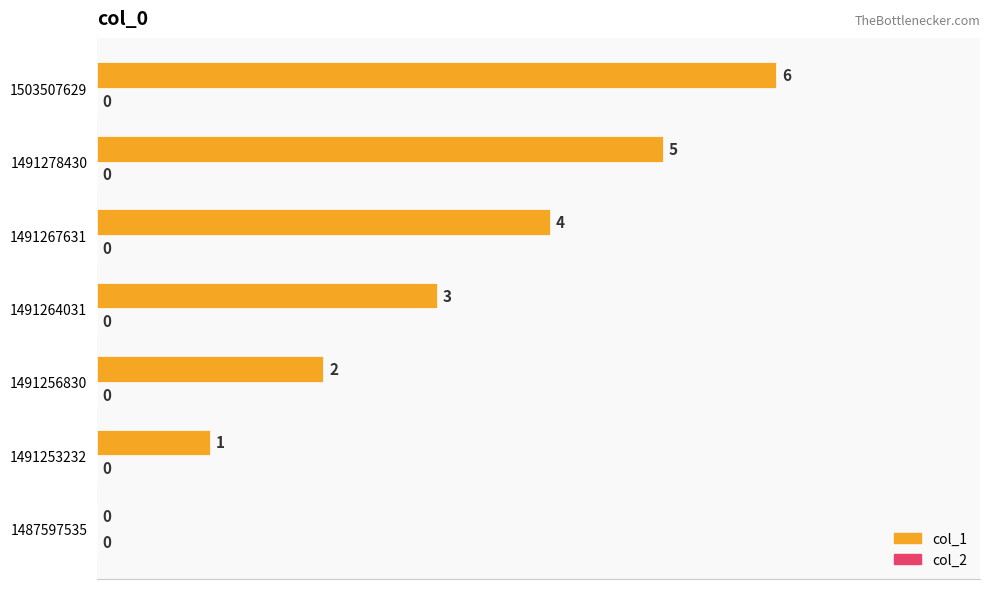

What is the sum of all values?

21